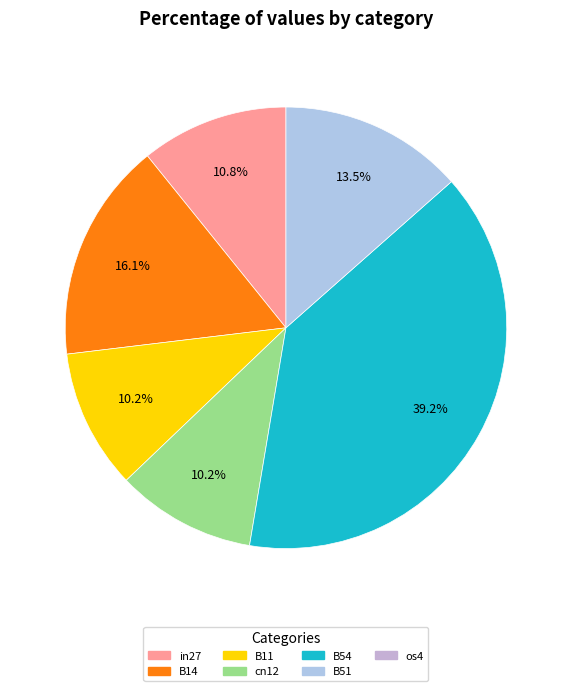

Does any single category account for the majority?

No